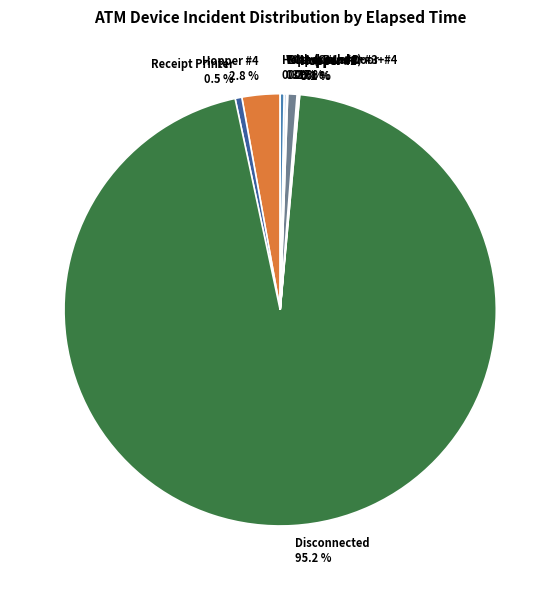

Which category accounts for the majority?

Disconnected 95.2 %